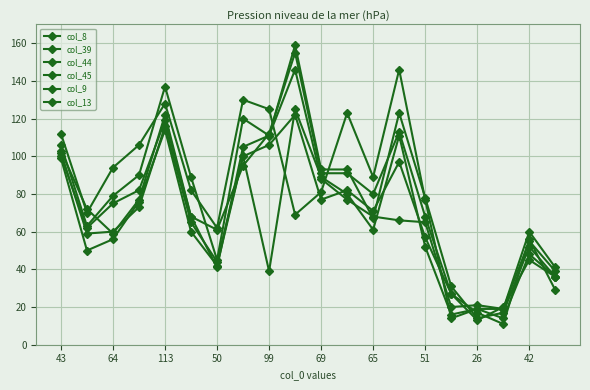

How many lines are shown in the chart?

6